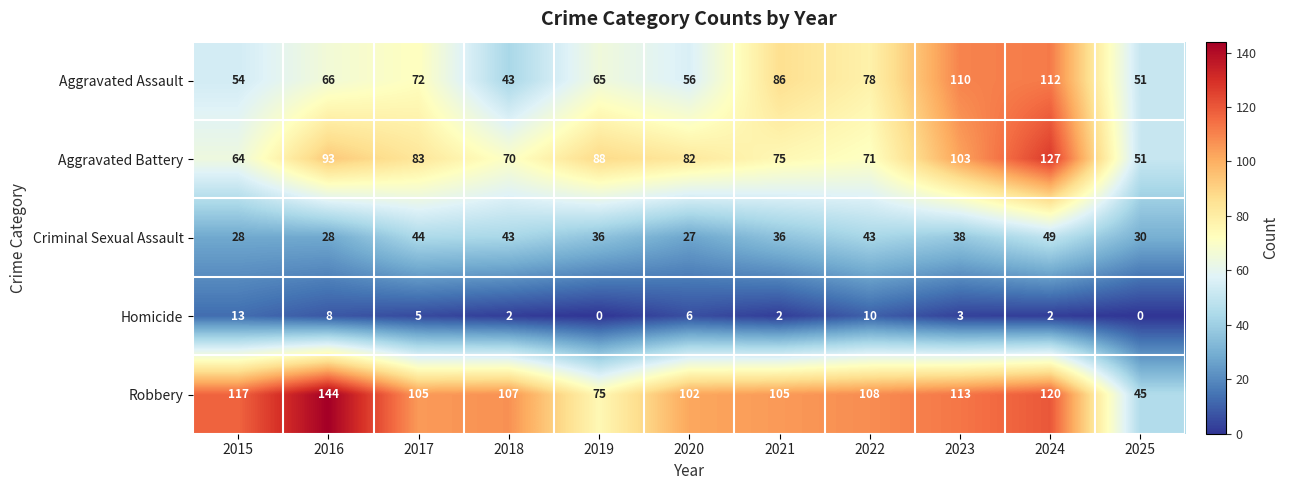

At which label is Criminal Sexual Assault closest to 38?

2023